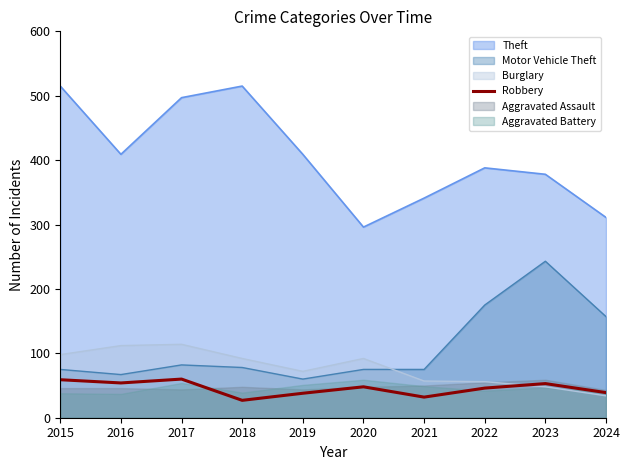

How many interior local peaks (higher than both neighbors) does the data have?

3